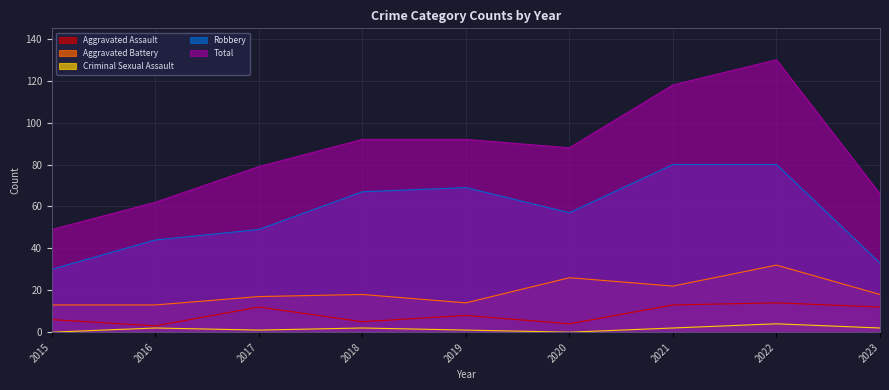

How many interior local peaks does the Total series have?

1